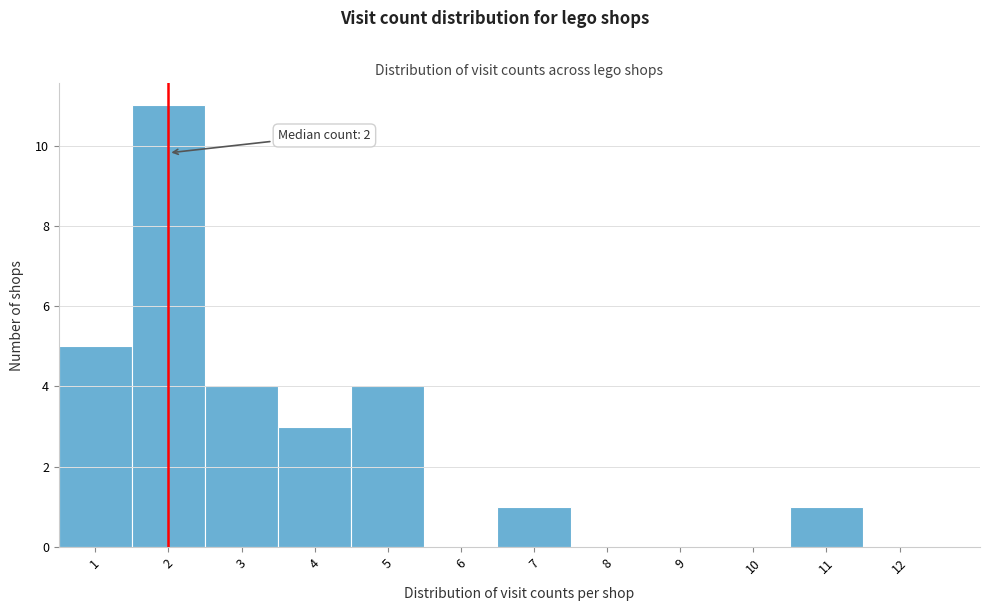

Over which range of the x-axis is the bar tallest?

1.5 to 2.5